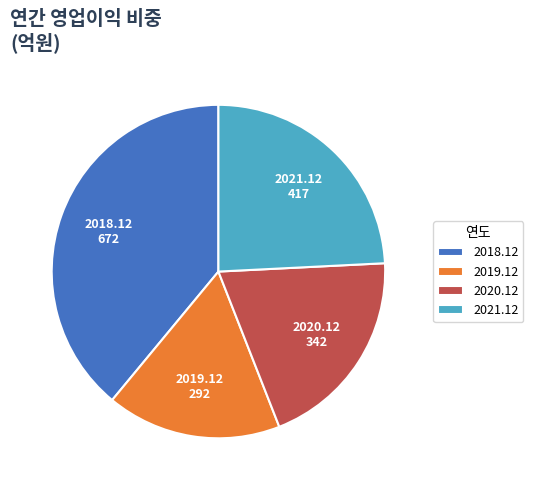

The 2018.12 slice represents 27% of the pie. True or false?

False